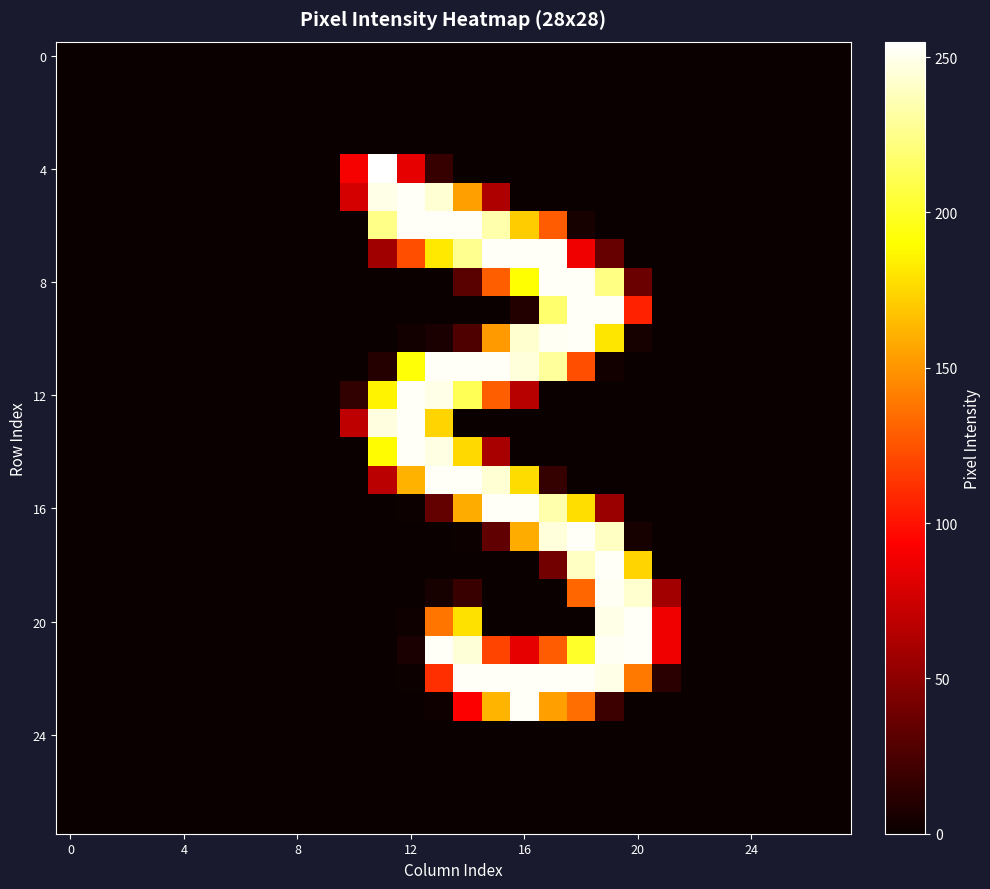

Which series has the widest spread of values?

4